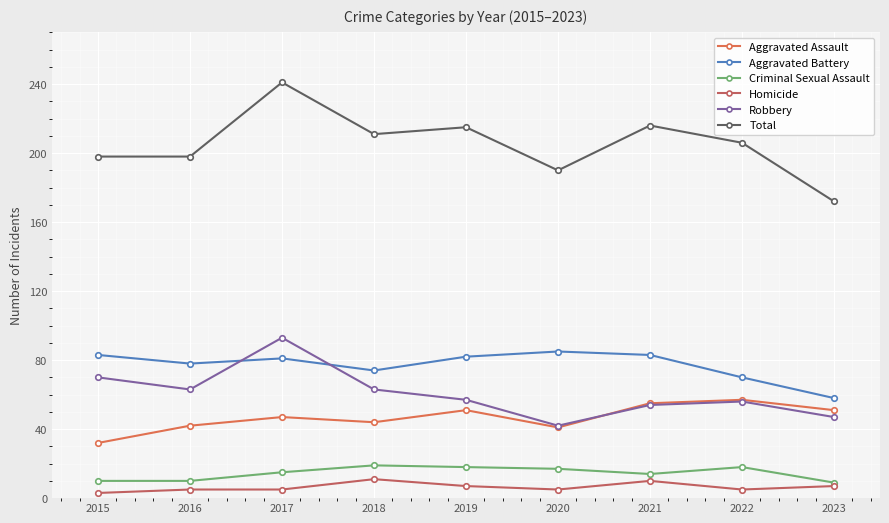

Which series has the largest range (max minus min)?

Total